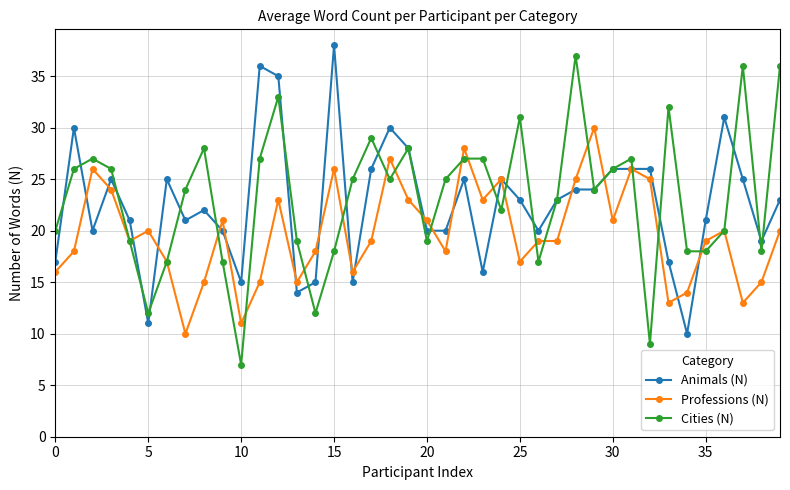

What is the lowest value of the Cities (N) series?

7